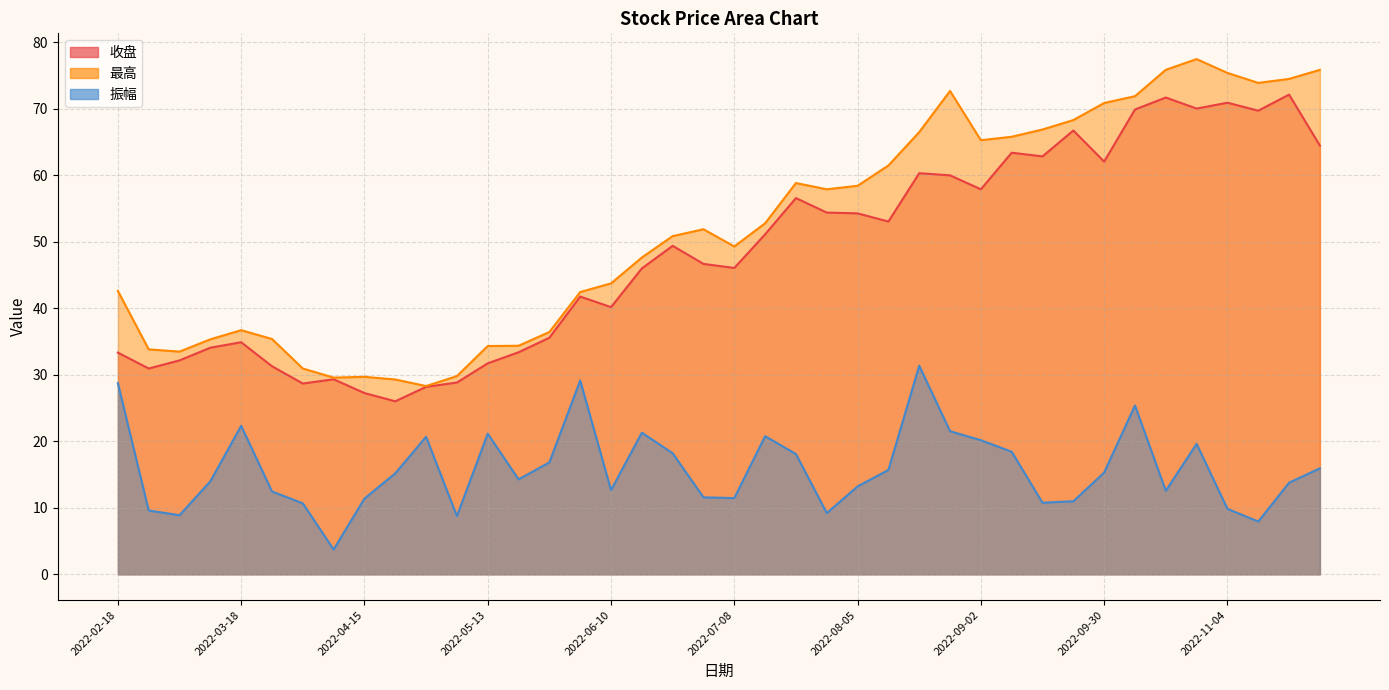

List the labels in order of 最高 value, largest first.

2022-10-28, 2022-10-21, 2022-11-25, 2022-11-04, 2022-11-18, 2022-11-11, 2022-08-26, 2022-10-14, 2022-09-30, 2022-09-23, 2022-09-16, 2022-08-19, 2022-09-09, 2022-09-02, 2022-08-12, 2022-07-22, 2022-08-05, 2022-07-29, 2022-07-15, 2022-07-01, 2022-06-24, 2022-07-08, 2022-06-17, 2022-06-10, 2022-02-18, 2022-06-02, 2022-03-18, 2022-05-27, 2022-03-25, 2022-03-11, 2022-05-20, 2022-05-13, 2022-02-25, 2022-03-04, 2022-04-01, 2022-05-06, 2022-04-15, 2022-04-08, 2022-04-22, 2022-04-29